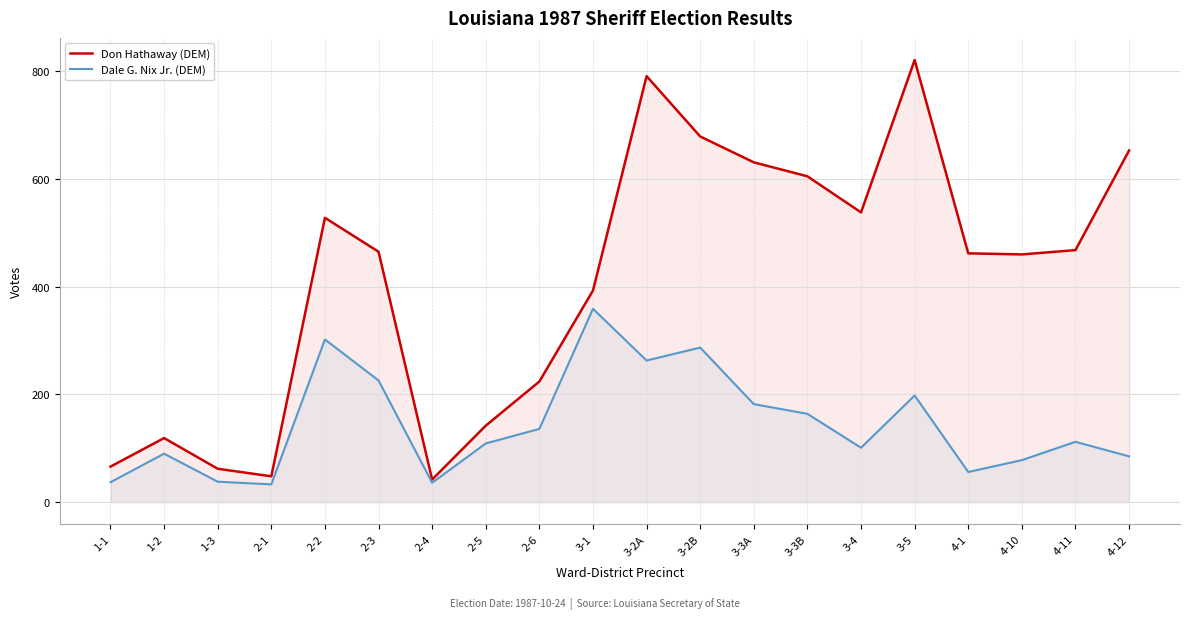

How many lines are shown in the chart?

2